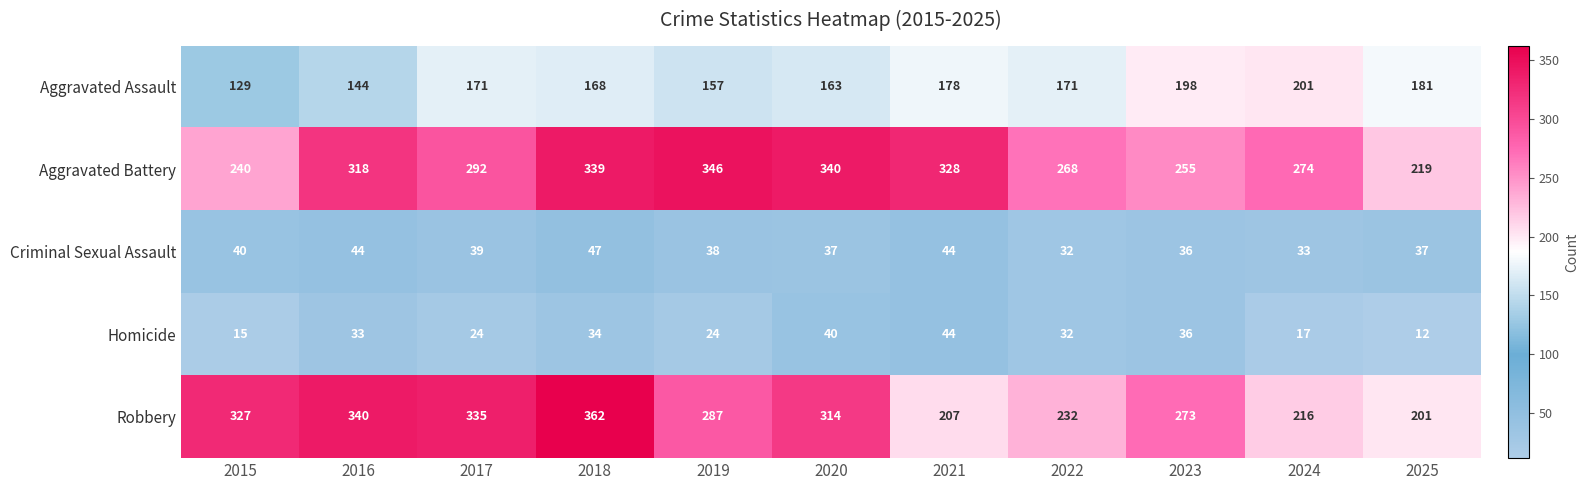

What is the total value across all series at 2023?

798